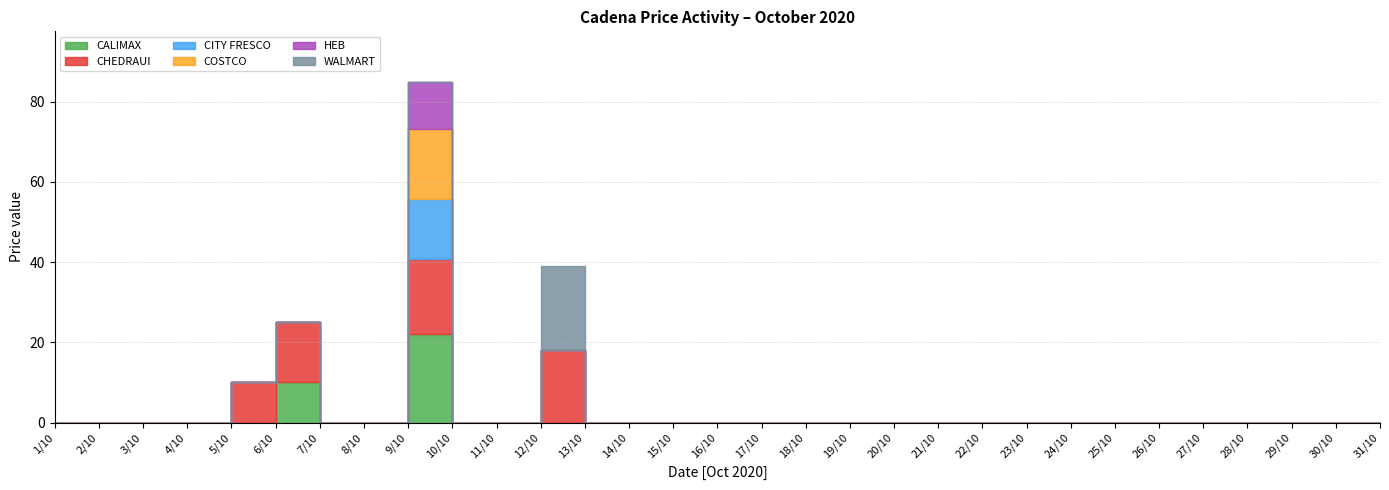

Where is COSTCO nearest to the value 8?

1/10